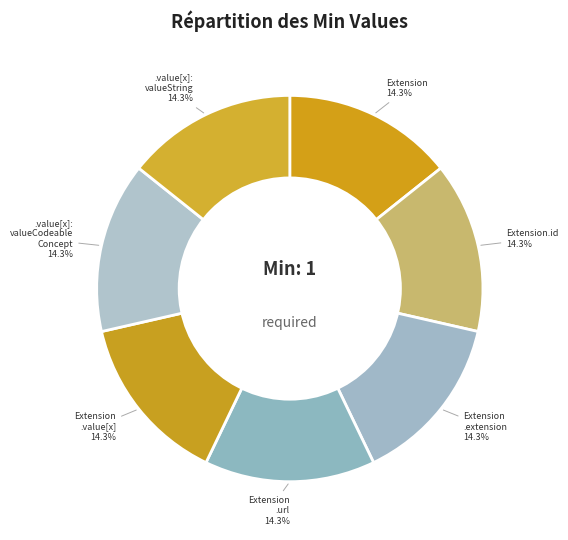

How many segments does this pie chart have?

7